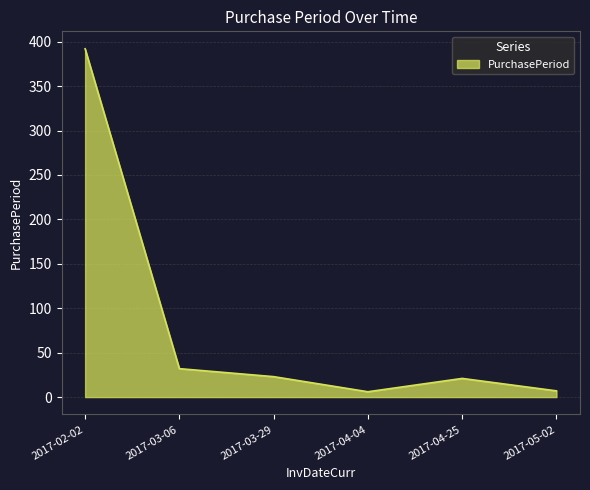

What is the sum of all values?

481